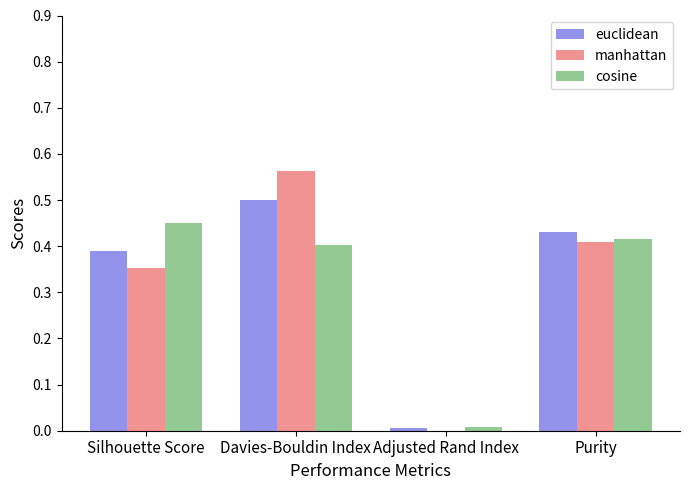

Which label corresponds to the largest value in the chart?

Davies-Bouldin Index